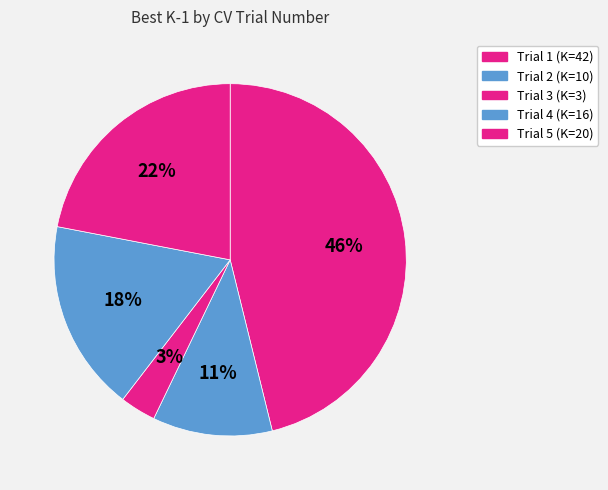

To the nearest percent, what portion does Trial 2 represent?

11%